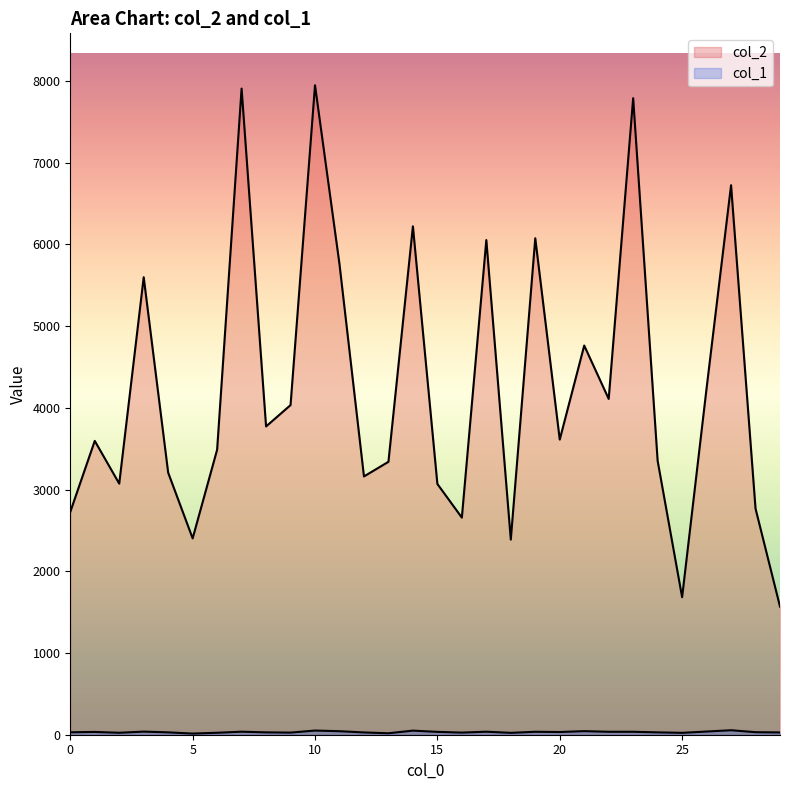

True or false: col_1 and col_2 cross at least once.

False